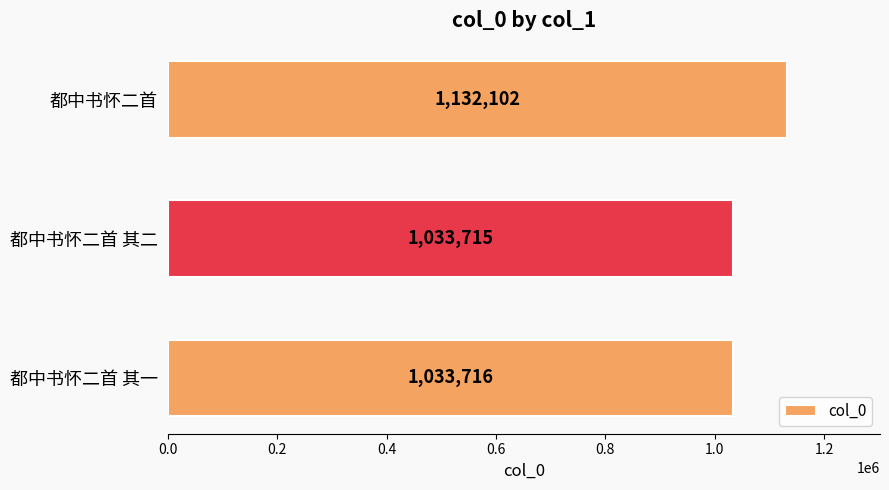

At which label is the value closest to 1082908?

都中书怀二首 其一